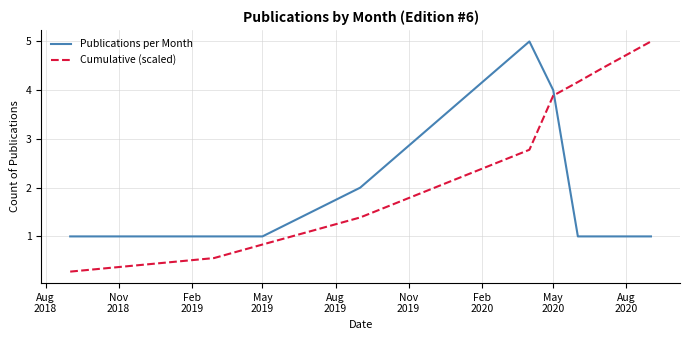

What is the minimum value shown in the chart?

0.3